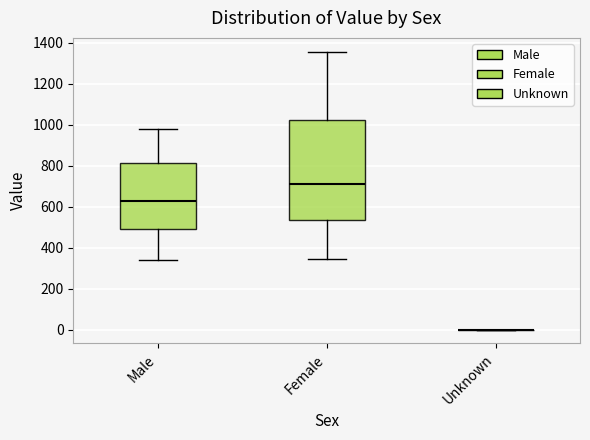

Reading left to right, read every box against the y-axis: the position of its median line, the range the box covers, and the ends of its whiskers. The values are not printed on the chart, so give them approximately, as read against the axis.

Male: median 620, box 500 to 820, whiskers 340 to 980
Female: median 720, box 540 to 1020, whiskers 340 to 1360
Unknown: box collapsed to a line at 0, whiskers 0 to 0